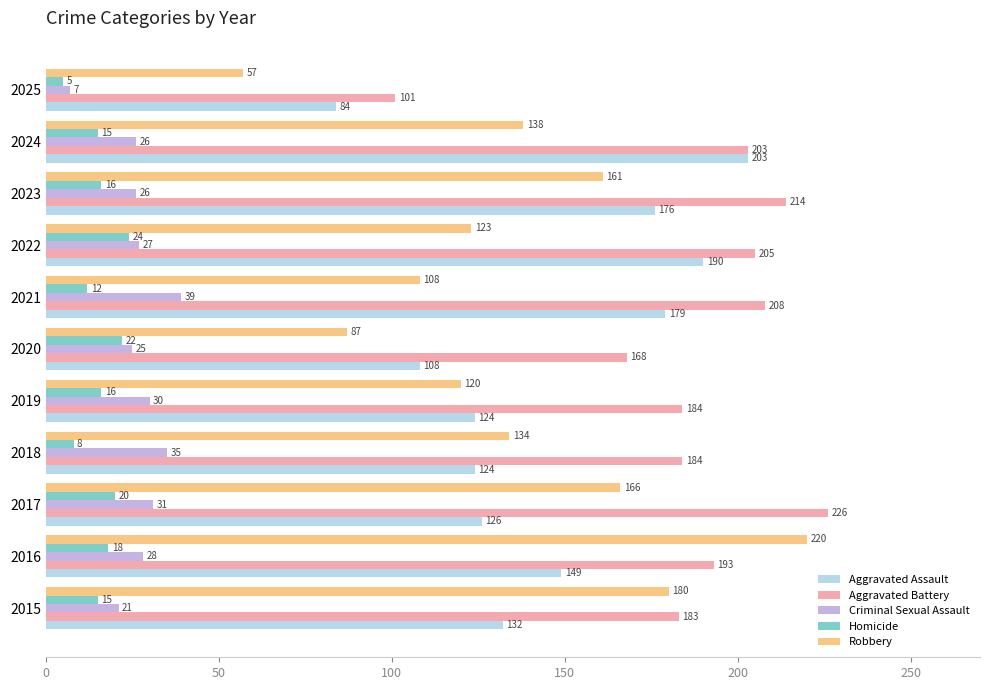

Between 2022 and 2023, which series saw the biggest shift?

Robbery